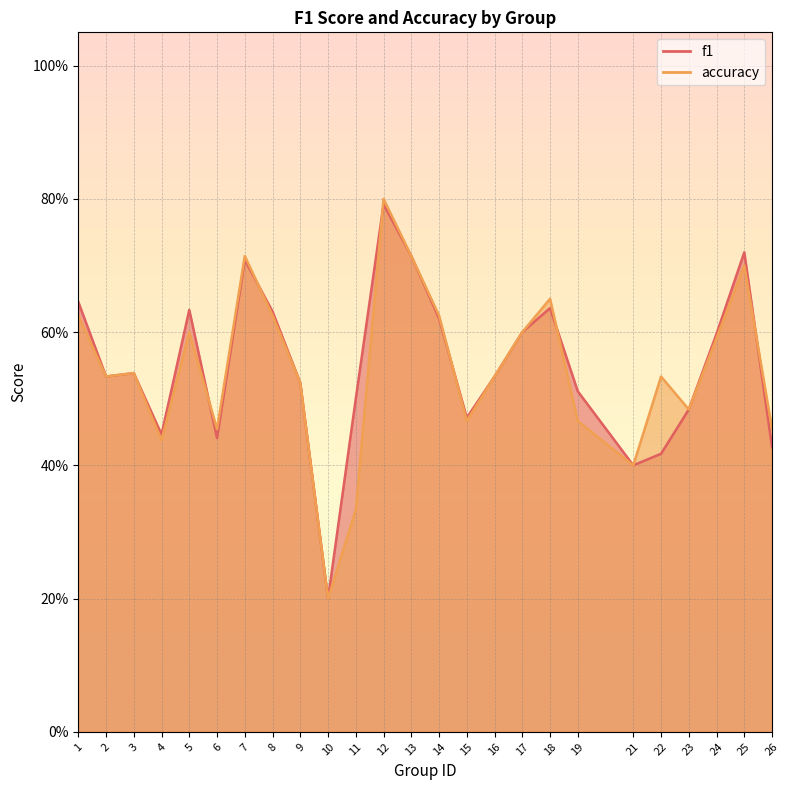

Which series ends up on top after the final intersection of accuracy and f1?

accuracy